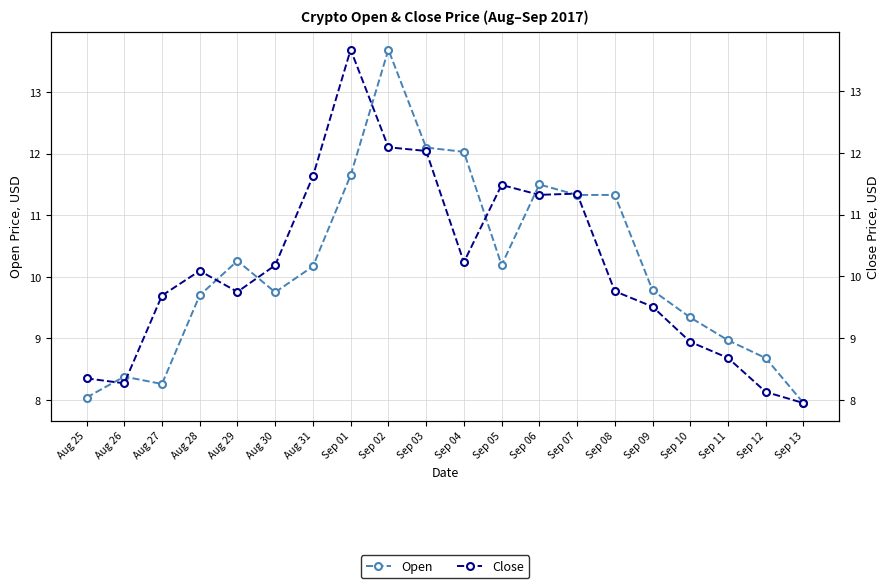

Which series has the largest range (max minus min)?

Open